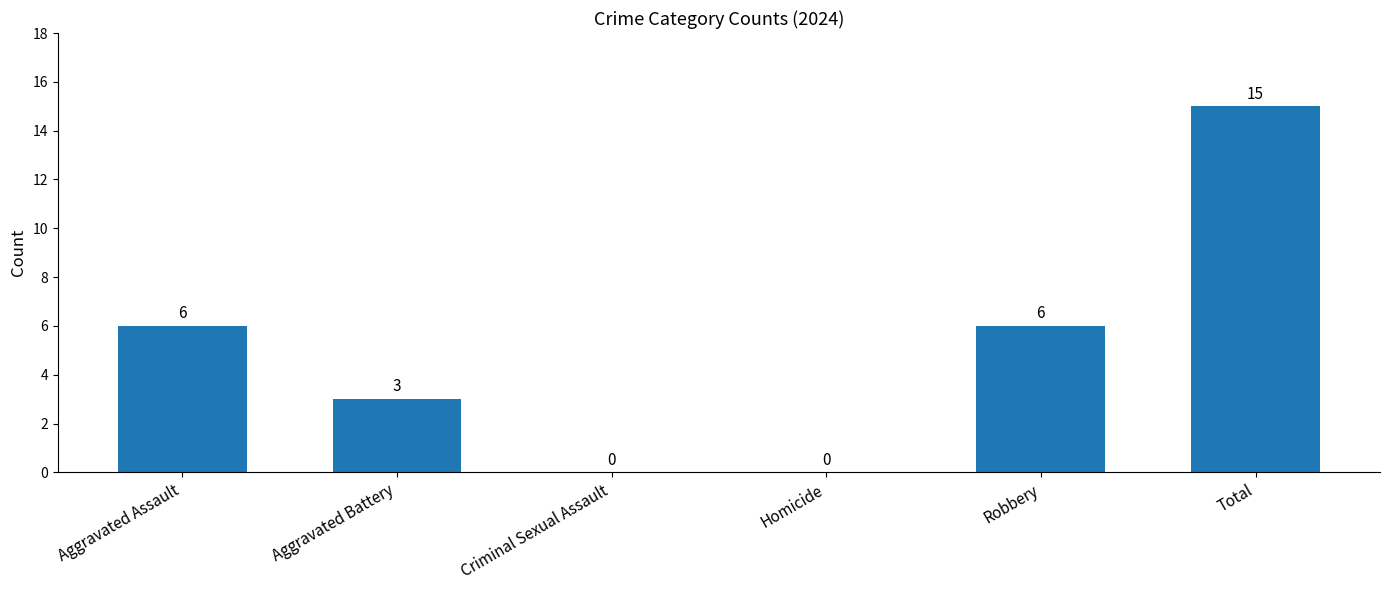

True or false: the data shows 9 at Total.

False